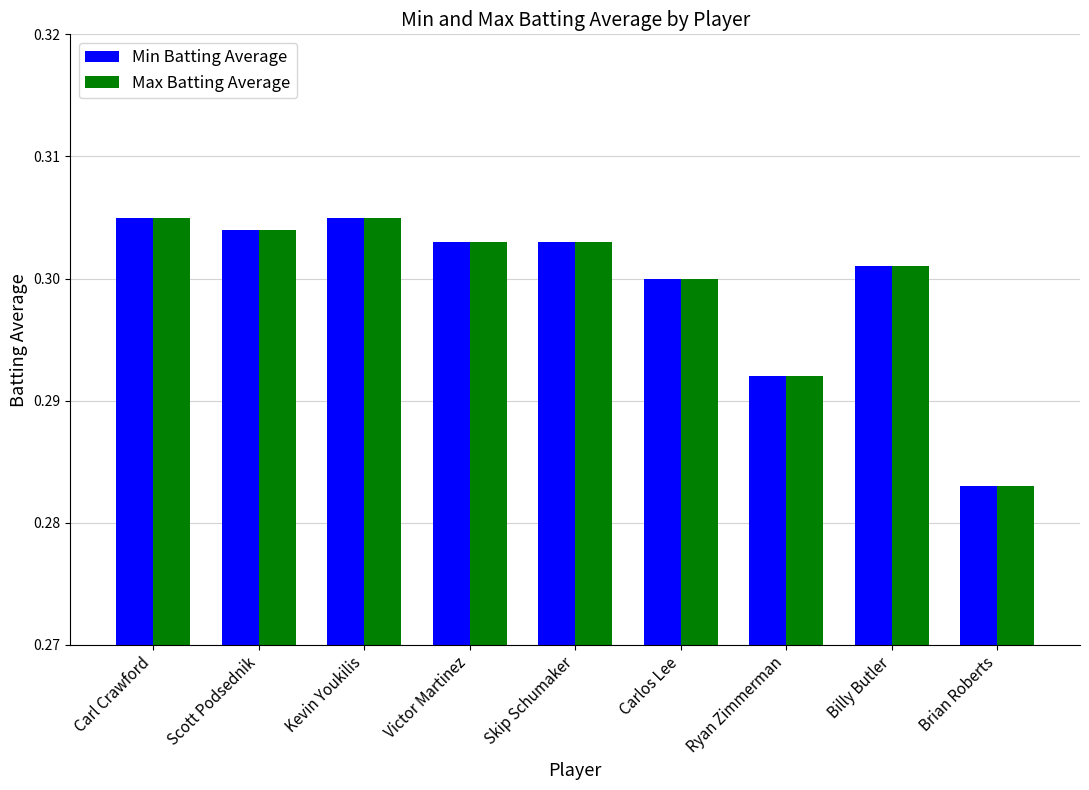

What is the total value across all series at Skip Schumaker?

0.6